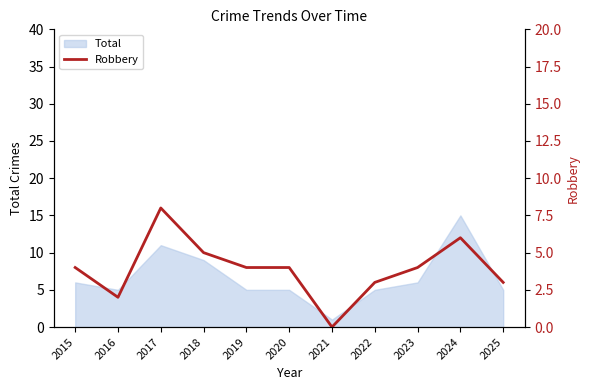

How many points are higher than both their immediate neighbors (excluding endpoints)?

2